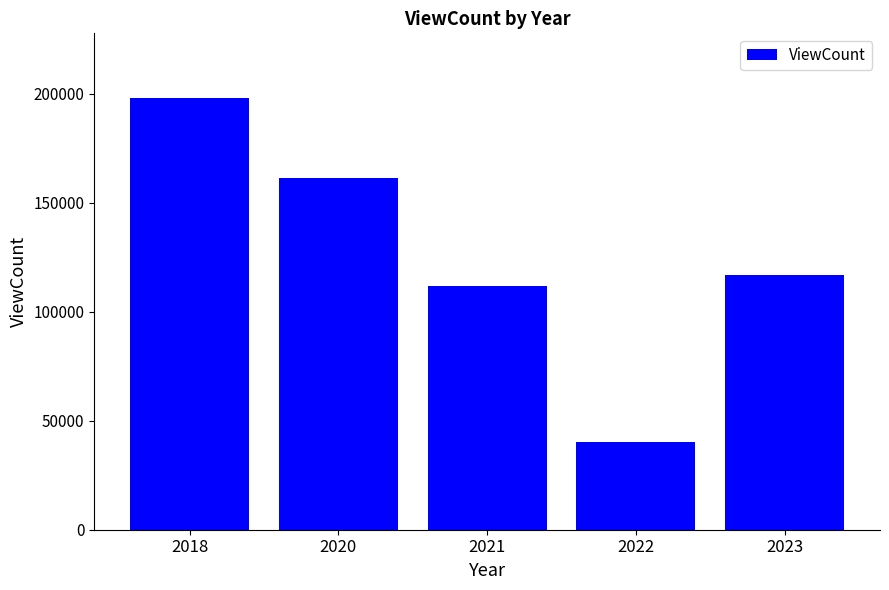

Is it true that the value at 2021 is 111794?

True